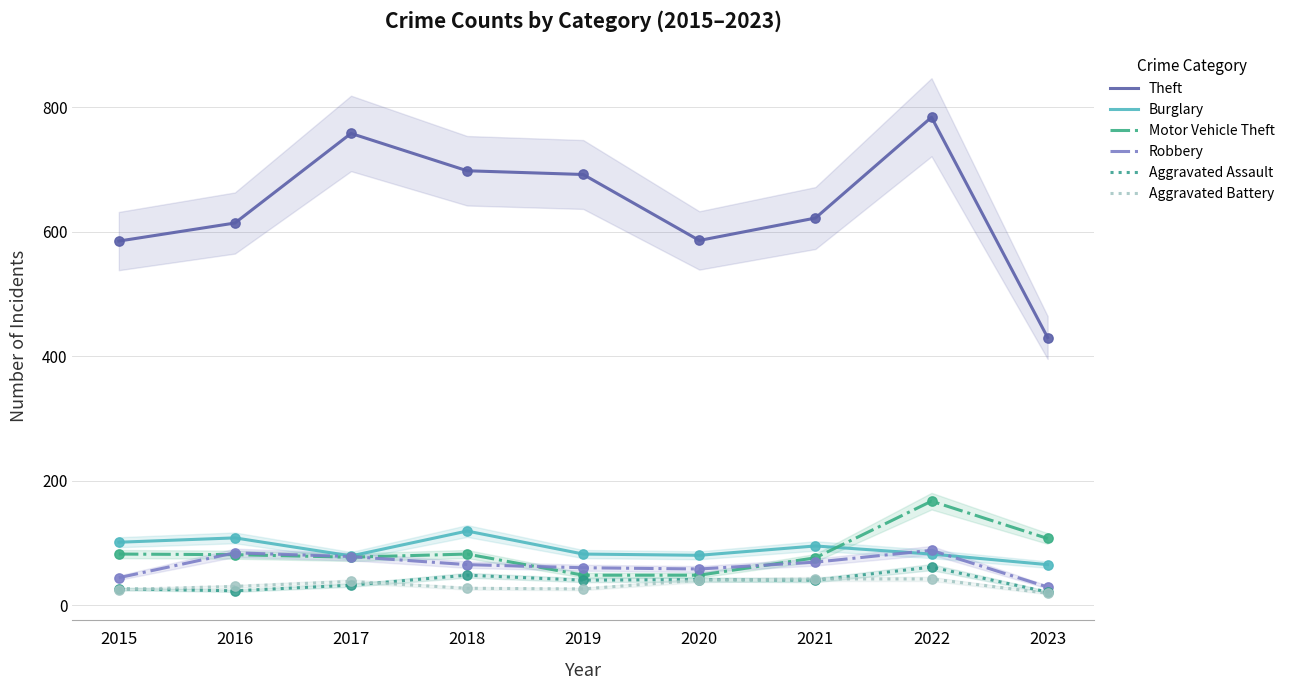

Which series contains the highest Y value?

Theft